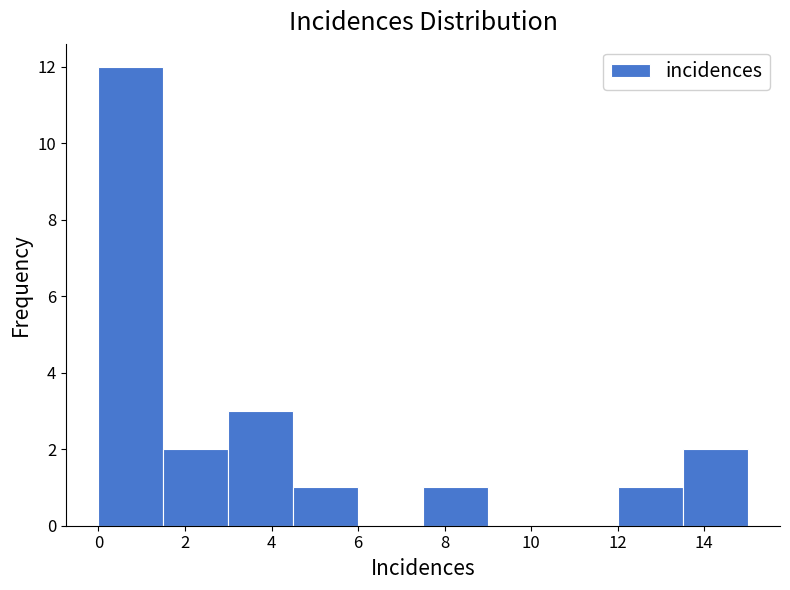

What is the height of the bar covering 12.0 to 13.5 on the x-axis? Neither the bar edges nor the heights are printed on the chart, so give them approximately, as read against the axes.

1